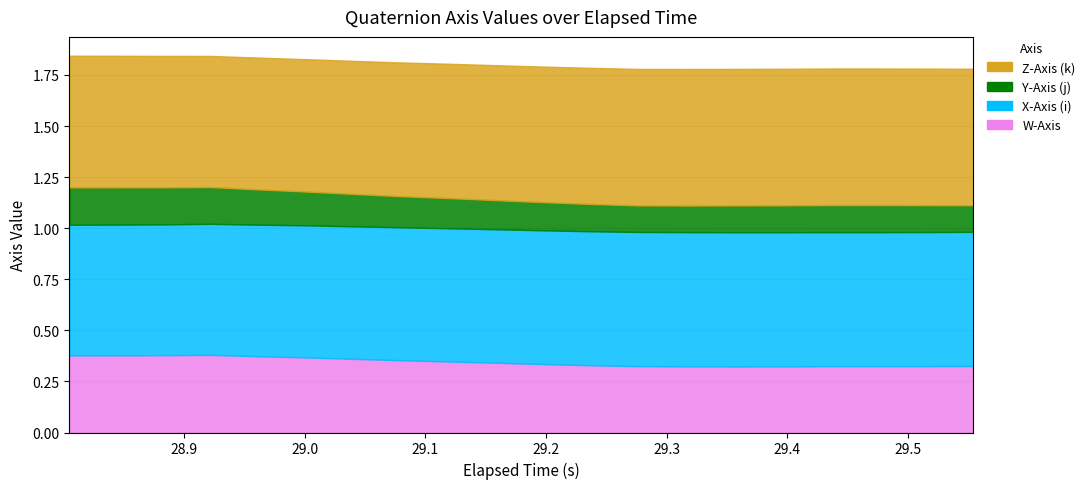

At which category does Z-Axis (k) reach its first local valley?

15